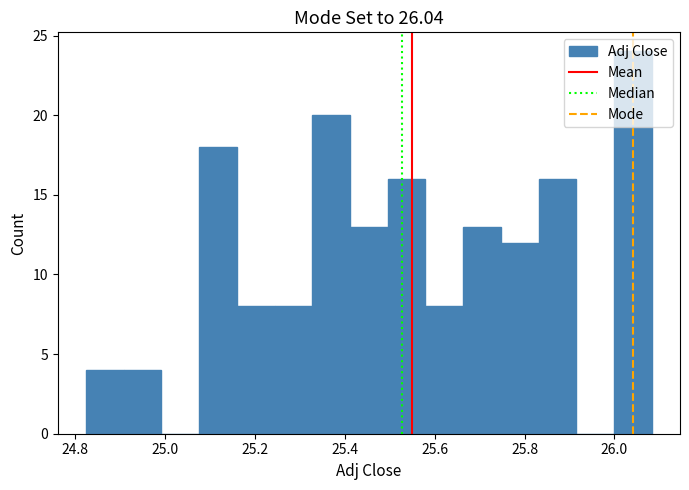

Reading left to right, list every bar in this chart as the range it spans on the x-axis followed by its height. Neither the bar edges nor the heights are printed on the chart, so give them approximately, as read against the axes.

24.82 to 24.90: 4
24.90 to 25.00: 4
25.00 to 25.08: 0
25.08 to 25.16: 18
25.16 to 25.24: 8
25.24 to 25.32: 8
25.32 to 25.42: 20
25.42 to 25.50: 13
25.50 to 25.58: 16
25.58 to 25.66: 8
25.66 to 25.74: 13
25.74 to 25.84: 12
25.84 to 25.92: 16
25.92 to 26.00: 0
26.00 to 26.08: 24